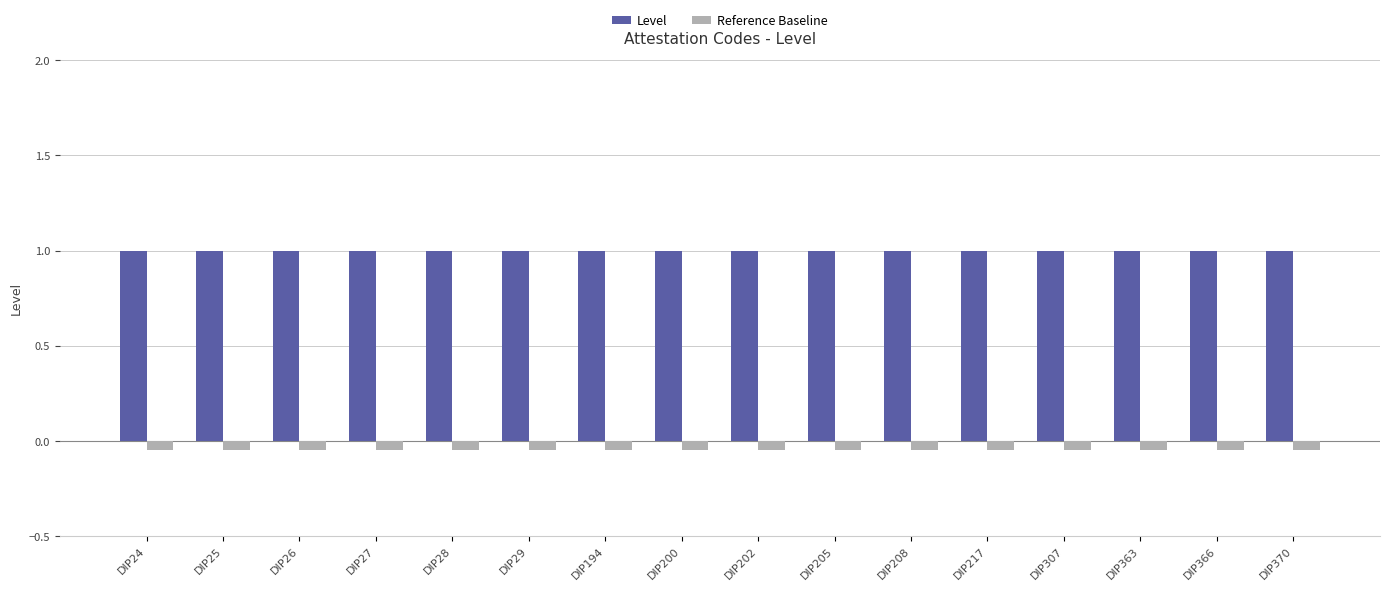

Are the bars grouped side by side (vs. stacked)?

Yes